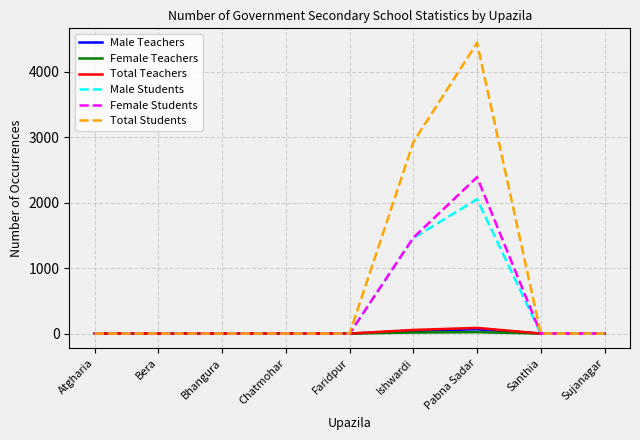

What is the difference between the second highest and minimum values in the Female Students series?

1465